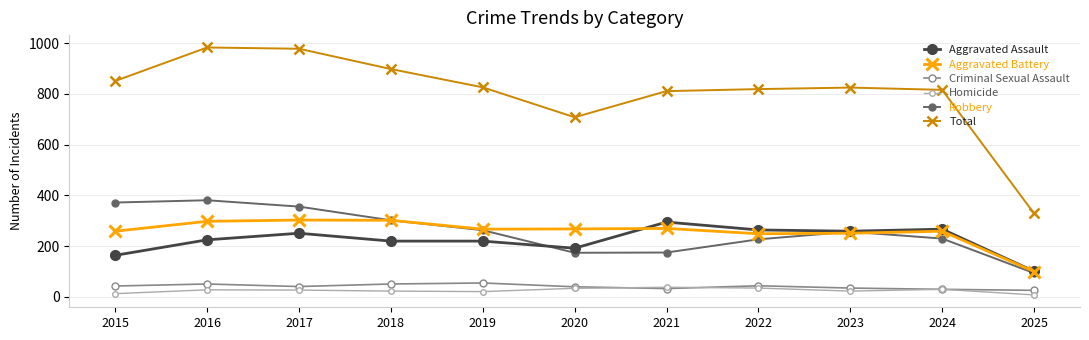

Which series has the widest spread of values?

Total